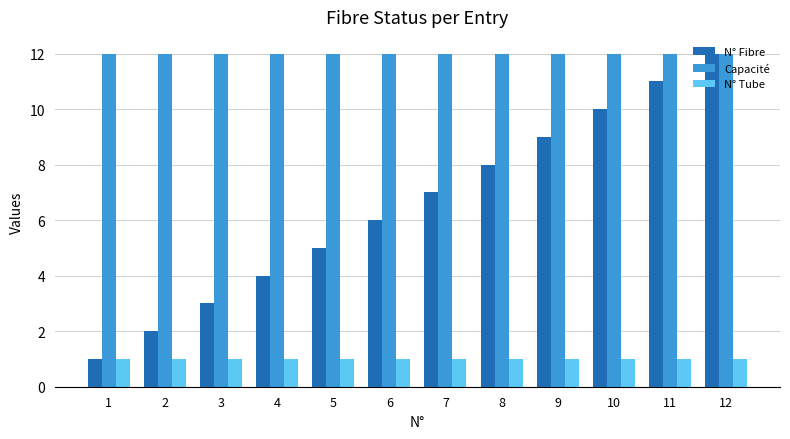

Rank the series by their average value, from lowest to highest.

N° Tube, N° Fibre, Capacité